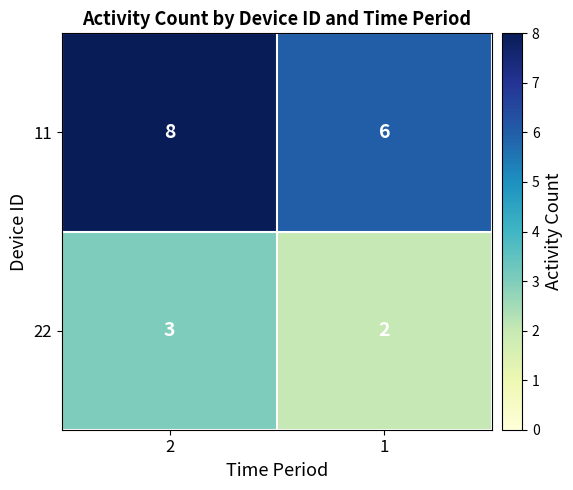

List the series in order of their peak value, highest first.

11, 22